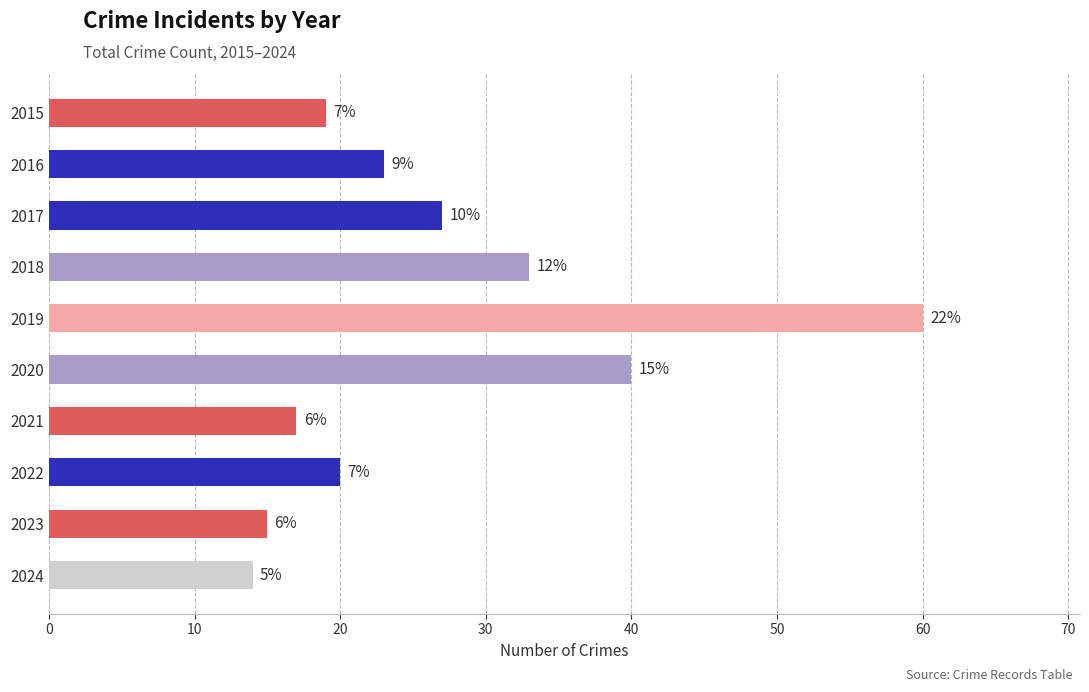

Are the bars horizontal?

Yes